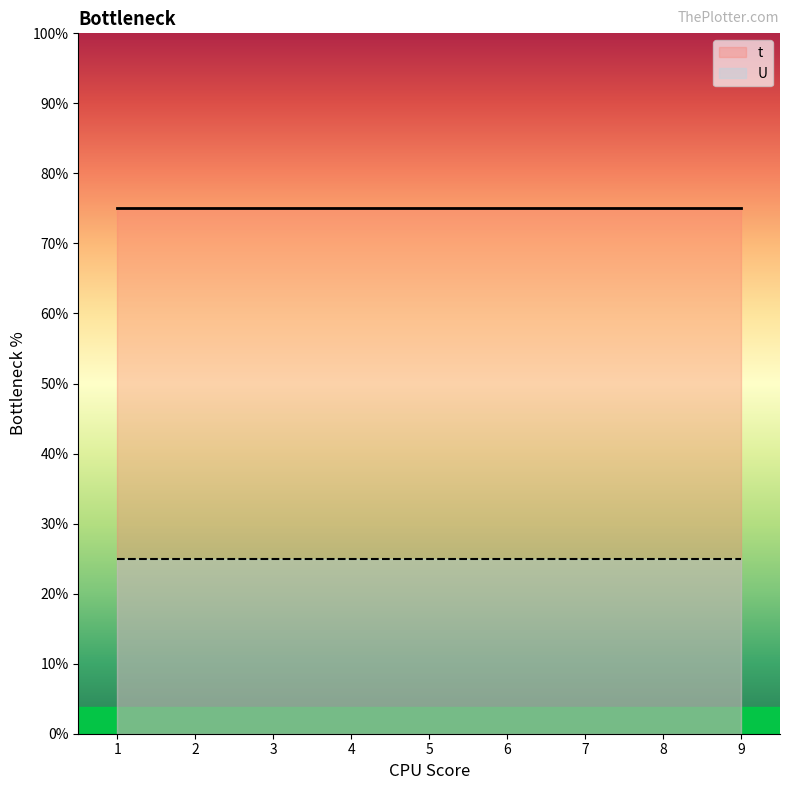

How many distinct data groups are displayed?

2